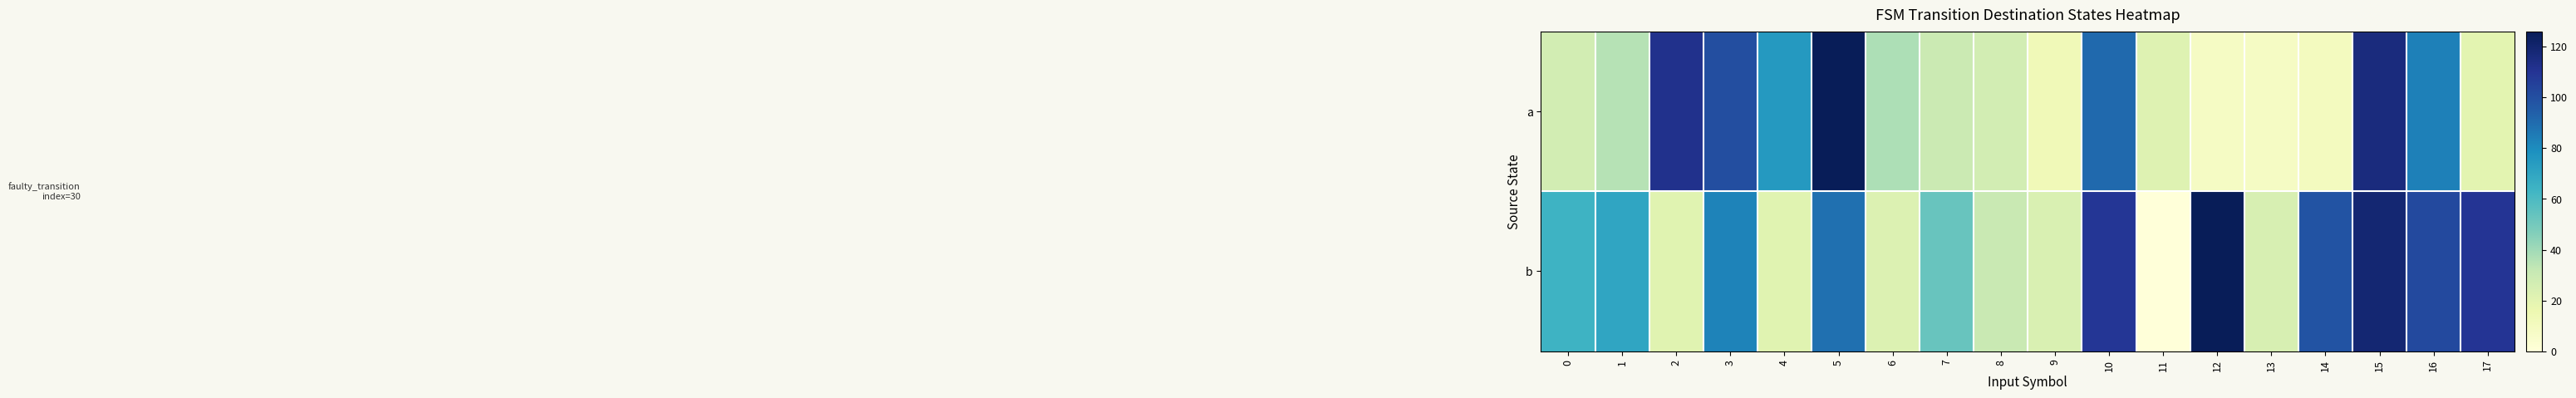

How many distinct data groups are displayed?

2